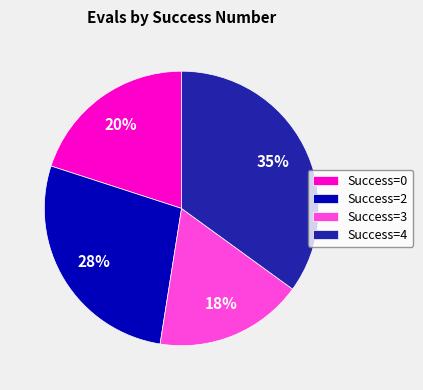

To the nearest percent, what is the difference between the Success=3 and Success=2 slice percentages?

10%